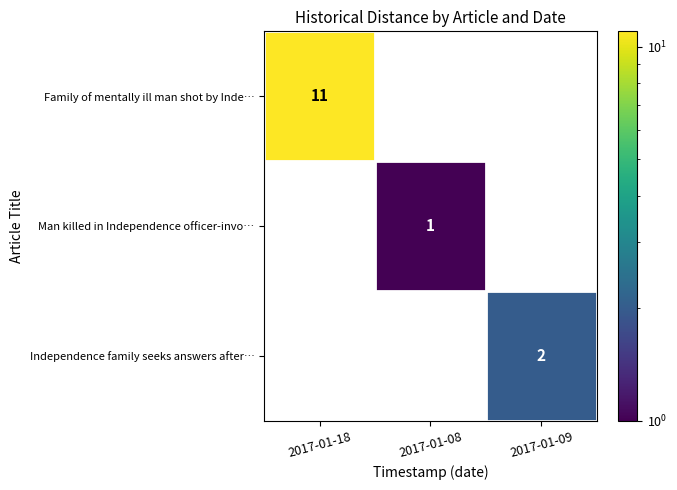

The Family of mentally ill man shot by Inde… series shows 11 at 2017-01-18. True or false?

True